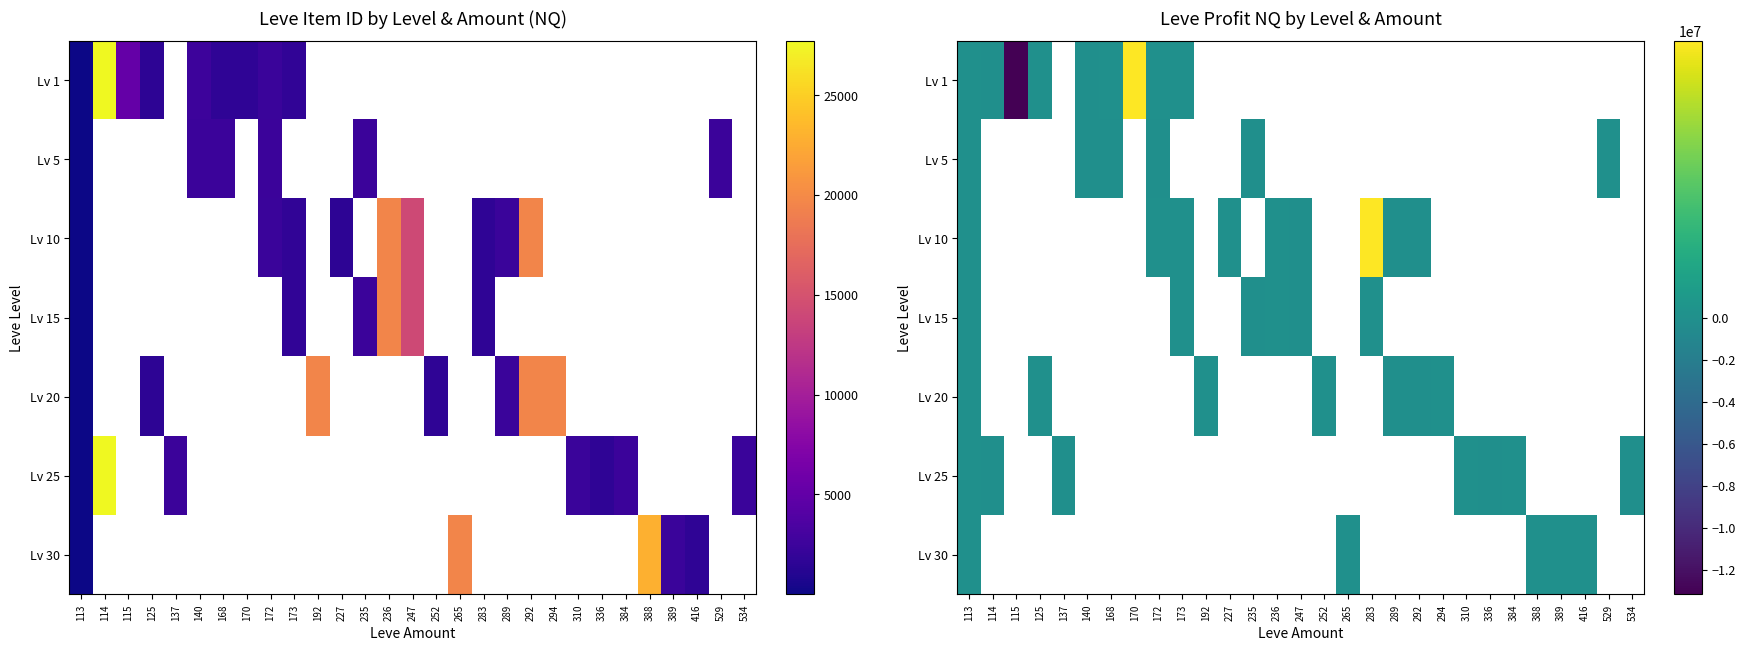

Which has a higher value, 227 or 289?

289